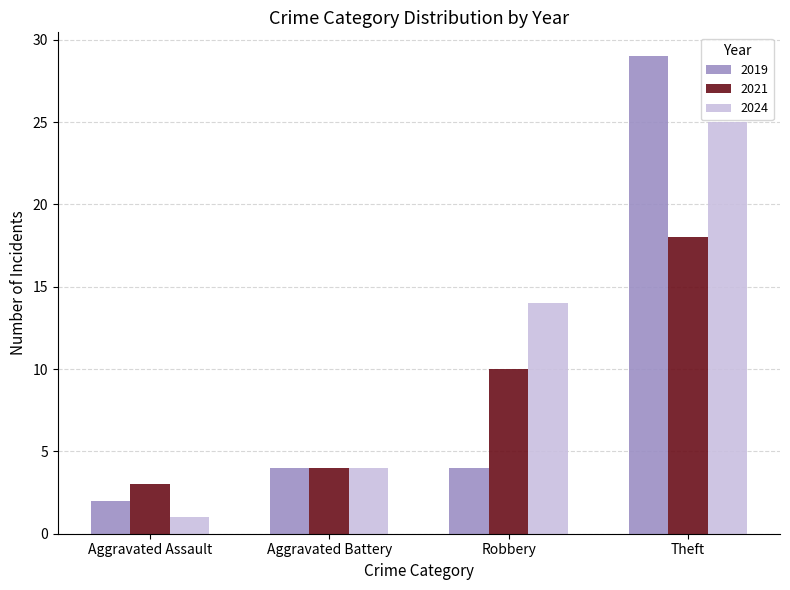

What position from the left is Robbery?

3